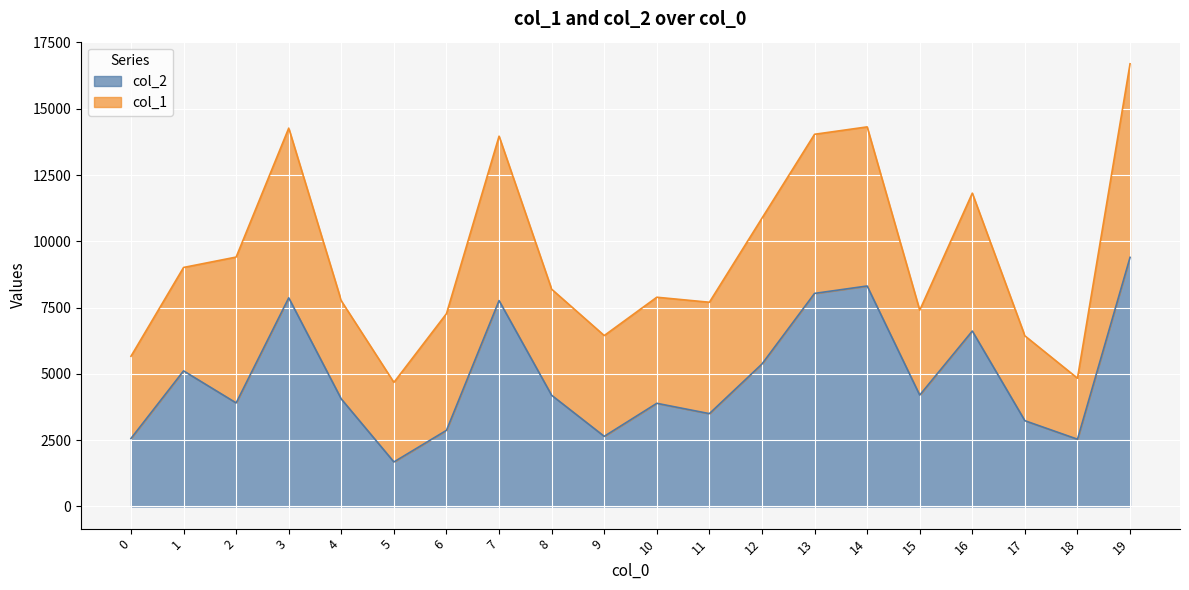

What is the difference between the second highest and second lowest values?

5778